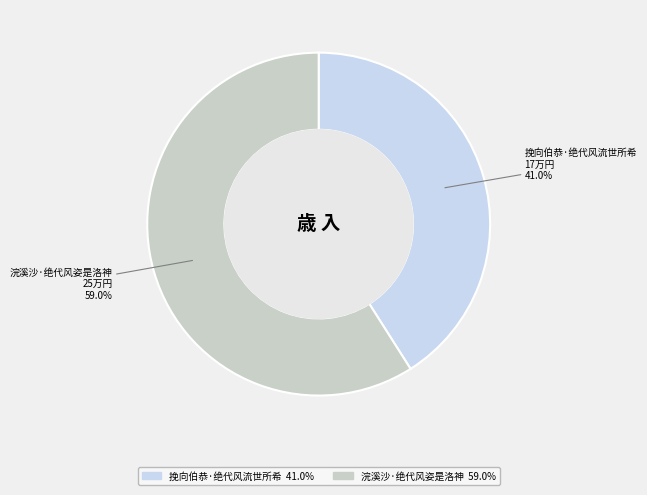

Approximately how many times larger is the value at 浣溪沙·绝代风姿是洛神 compared to 挽向伯恭·绝代风流世所希?

1.4